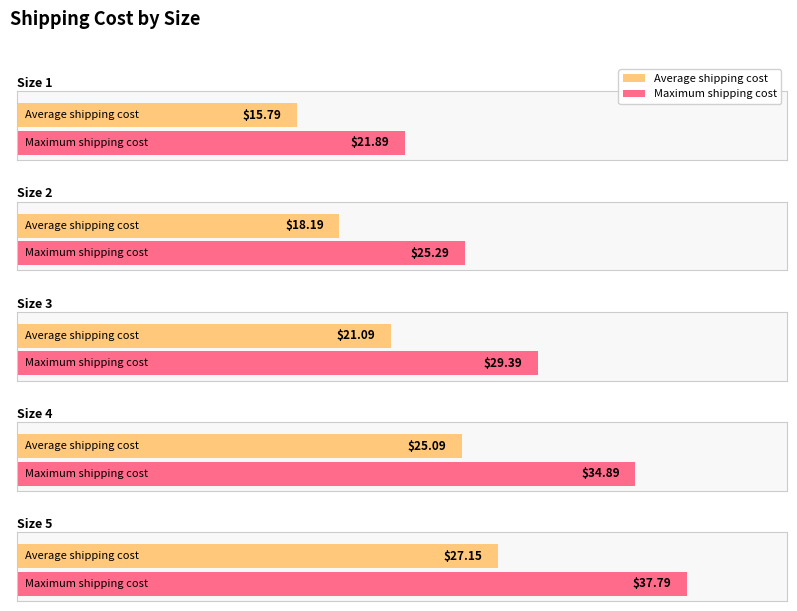

Which label corresponds to the smallest value in the chart?

Size 1